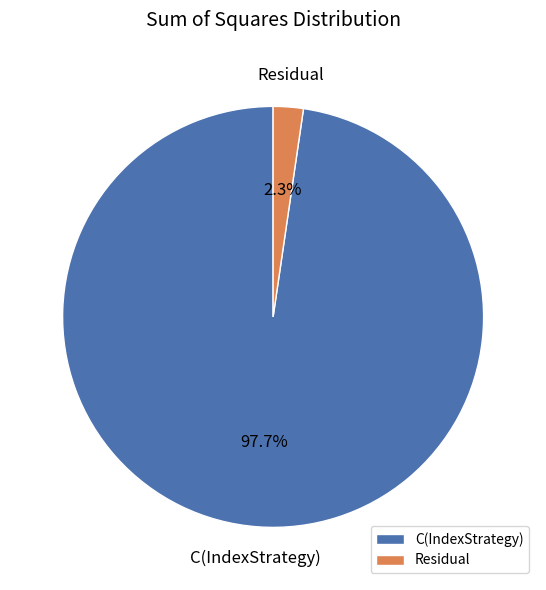

To the nearest percent, what is the difference between the C(IndexStrategy) and Residual slice percentages?

95%